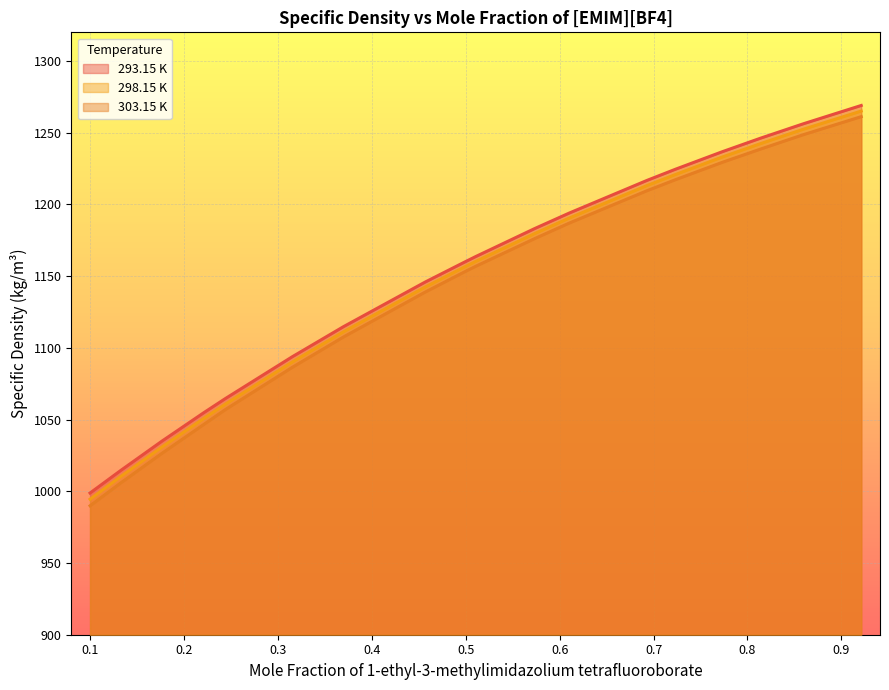

Is the value of 303.15 K at 0.4568 greater than the value of 293.15 K at 0.8139?

No